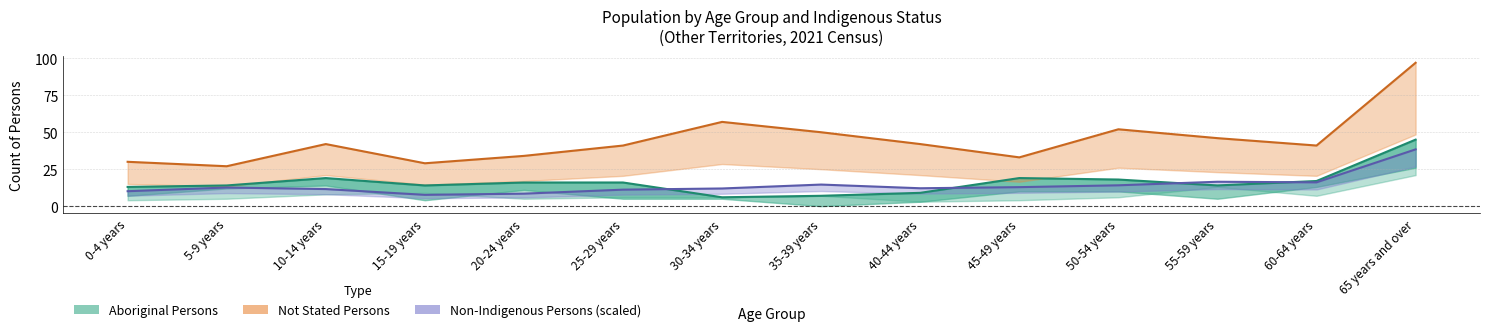

What is the lowest value of the Aboriginal Persons series?

6.0